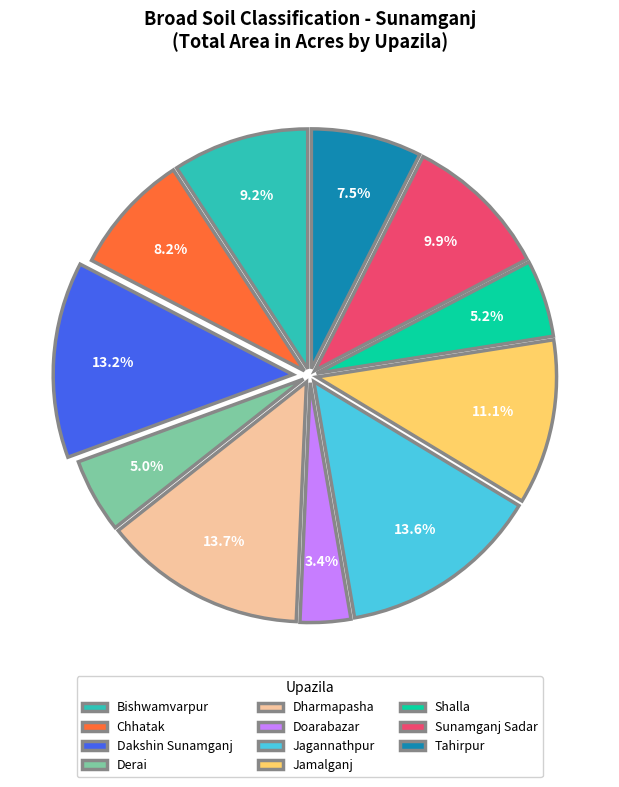

Between Chhatak and Bishwamvarpur, which is larger?

Bishwamvarpur